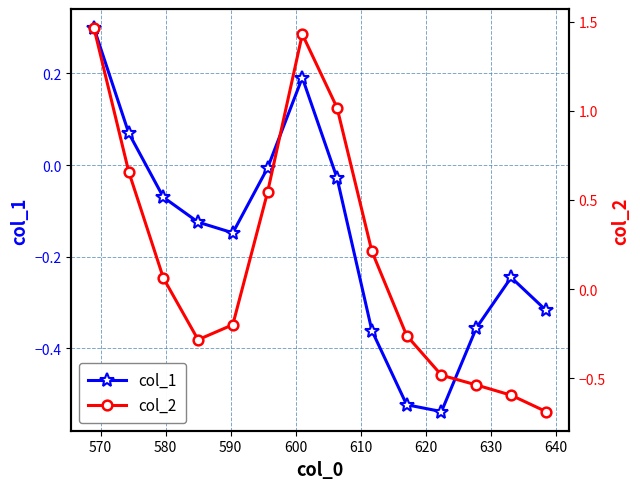

What is the value of the col_1 point at the 9th from the left?

-0.4